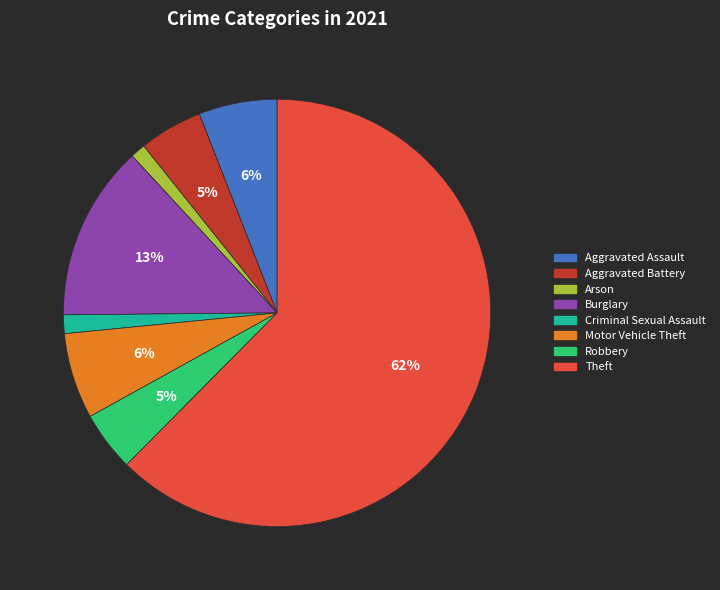

Is it true that Arson is 11% of the pie?

False